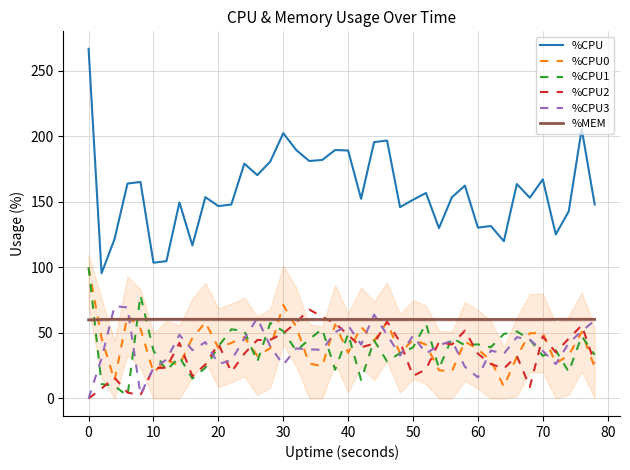

Which series has the largest total across all categories?

%CPU